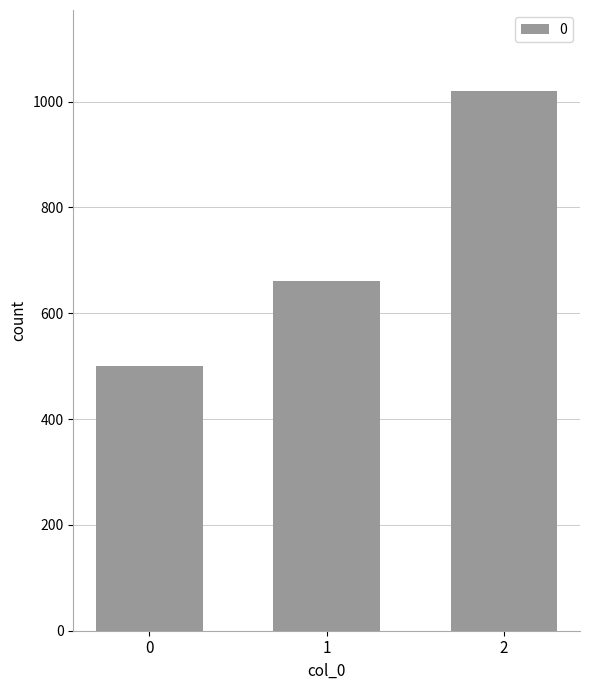

What is the sum of all values?

2180